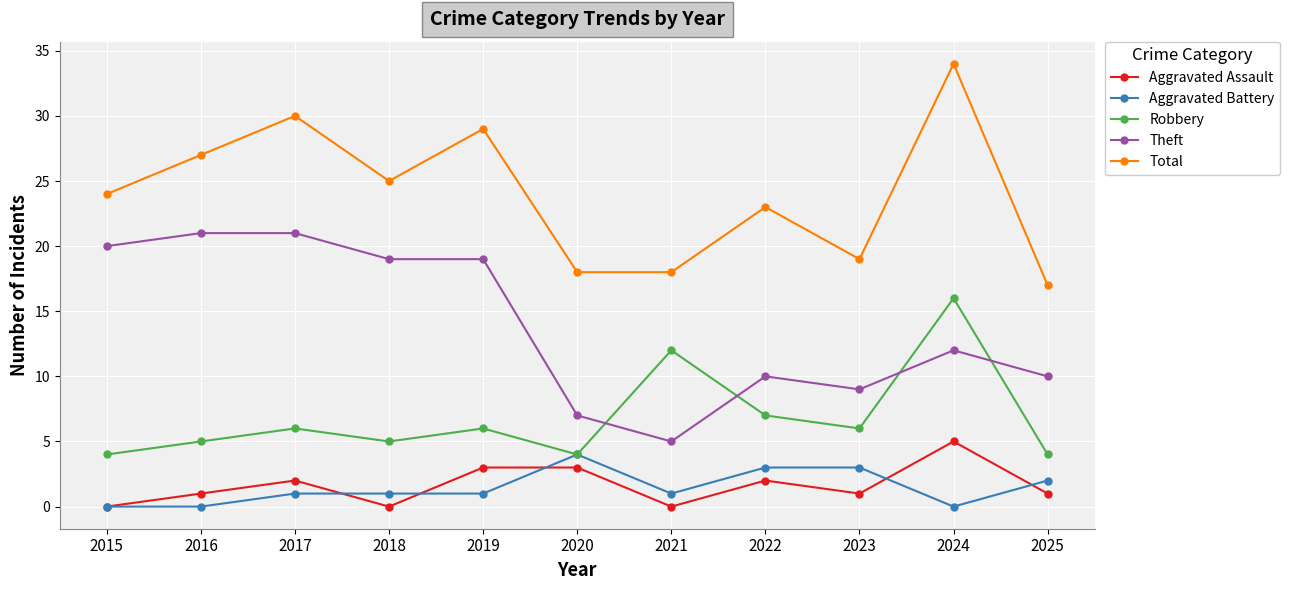

In Robbery, how many points are higher than both neighbors (excluding endpoints)?

4